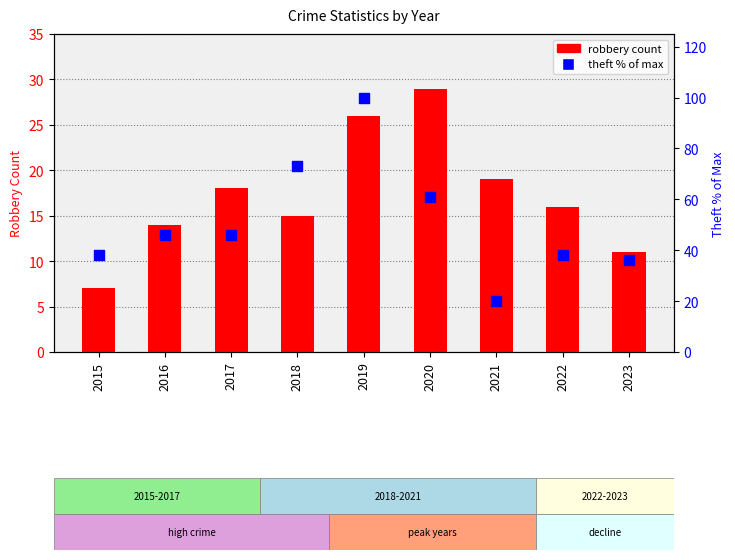

What are all the series names shown in the legend?

robbery, theft (% of max)